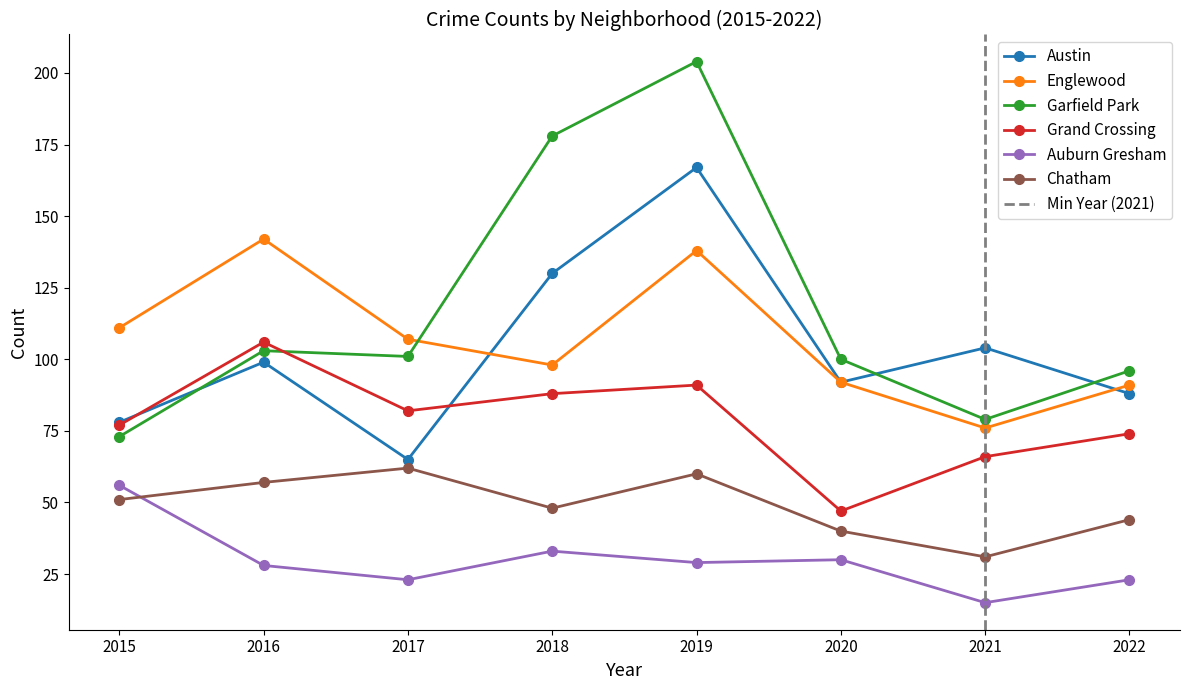

Which has a higher value, 2022 or 2016?

2016